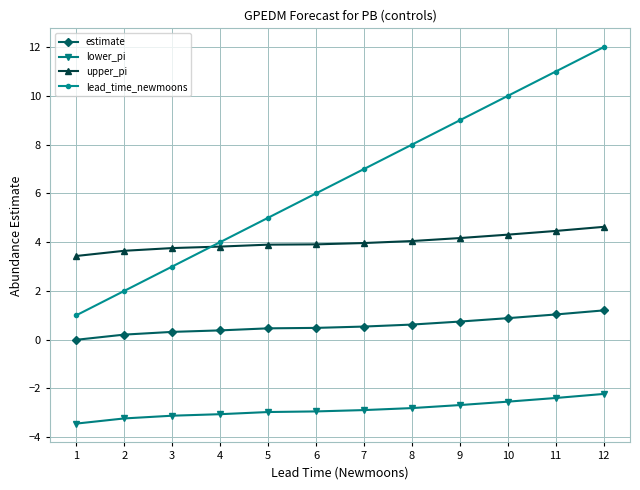

True or false: upper_pi and lower_pi cross at least once.

False